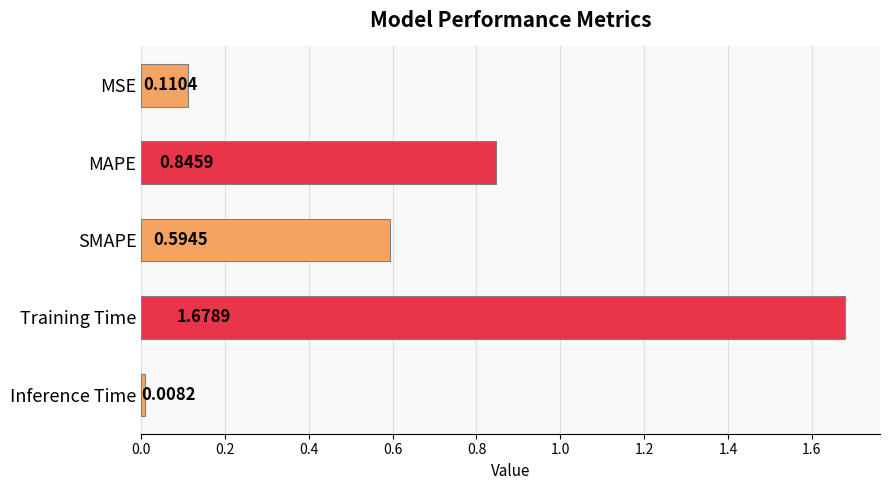

At which category does the chart reach its peak across all series?

Training Time